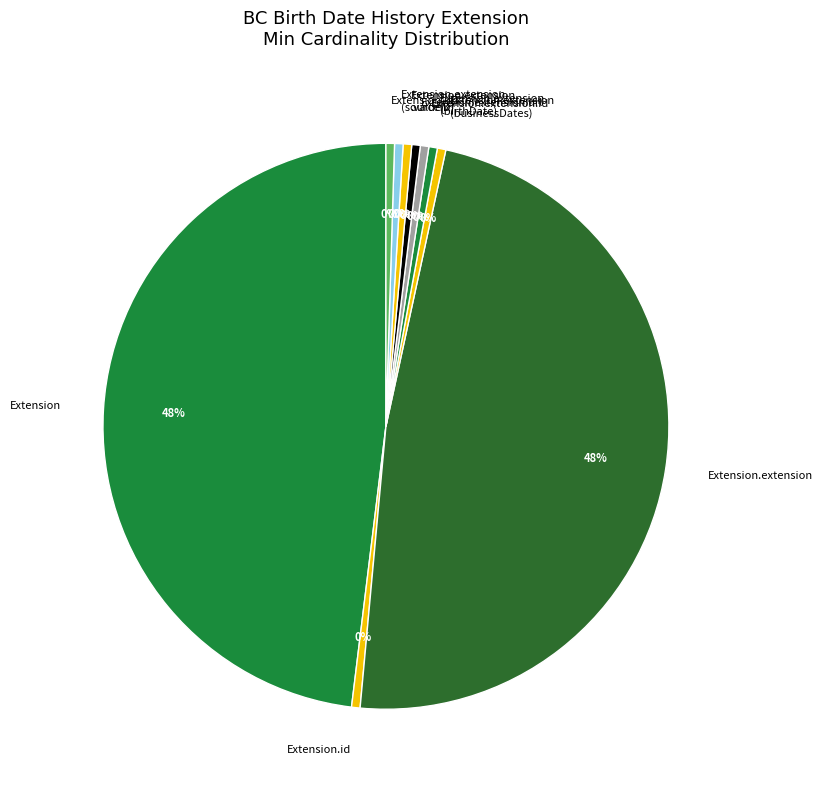

Is Extension.extension (sourceID) the majority of the pie?

No